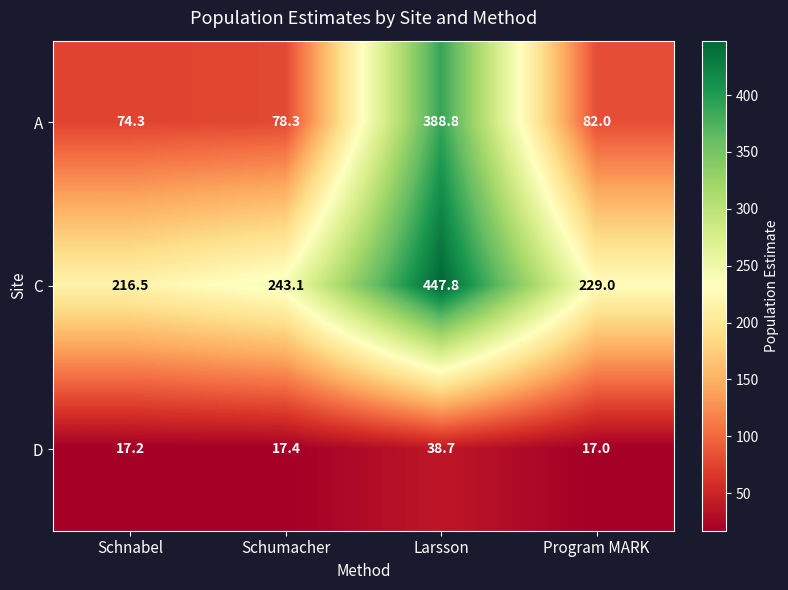

What is the difference between the highest and lowest values at Program MARK?

212.0